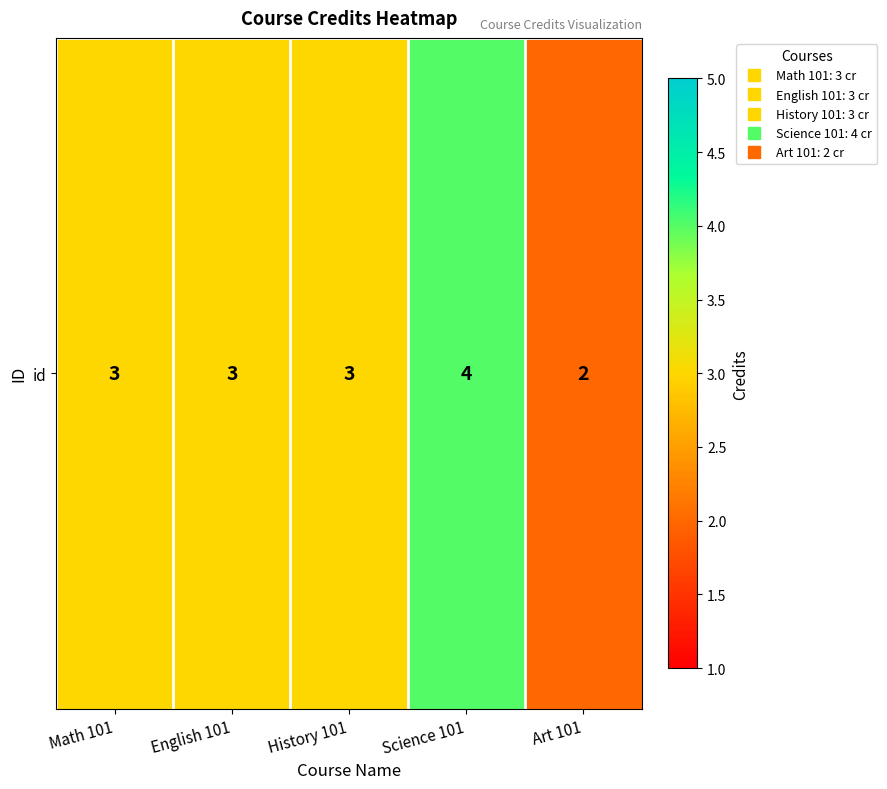

Where does the data first go above 3?

Science 101